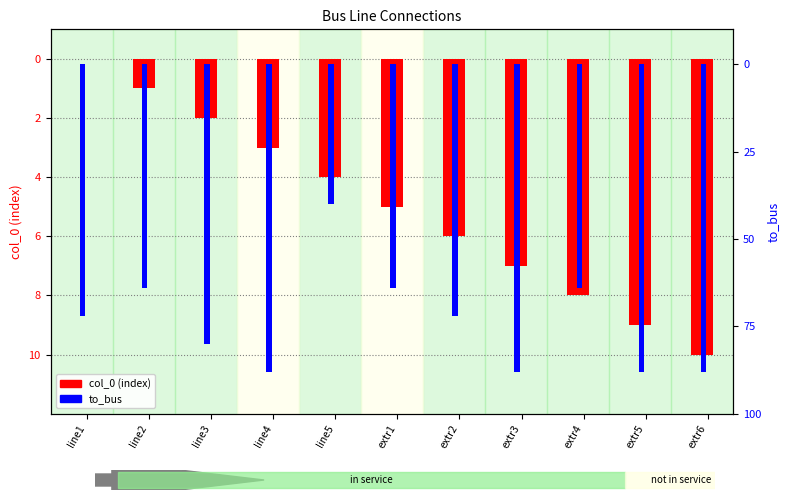

What is the label of the 9th bar from the right?

line3